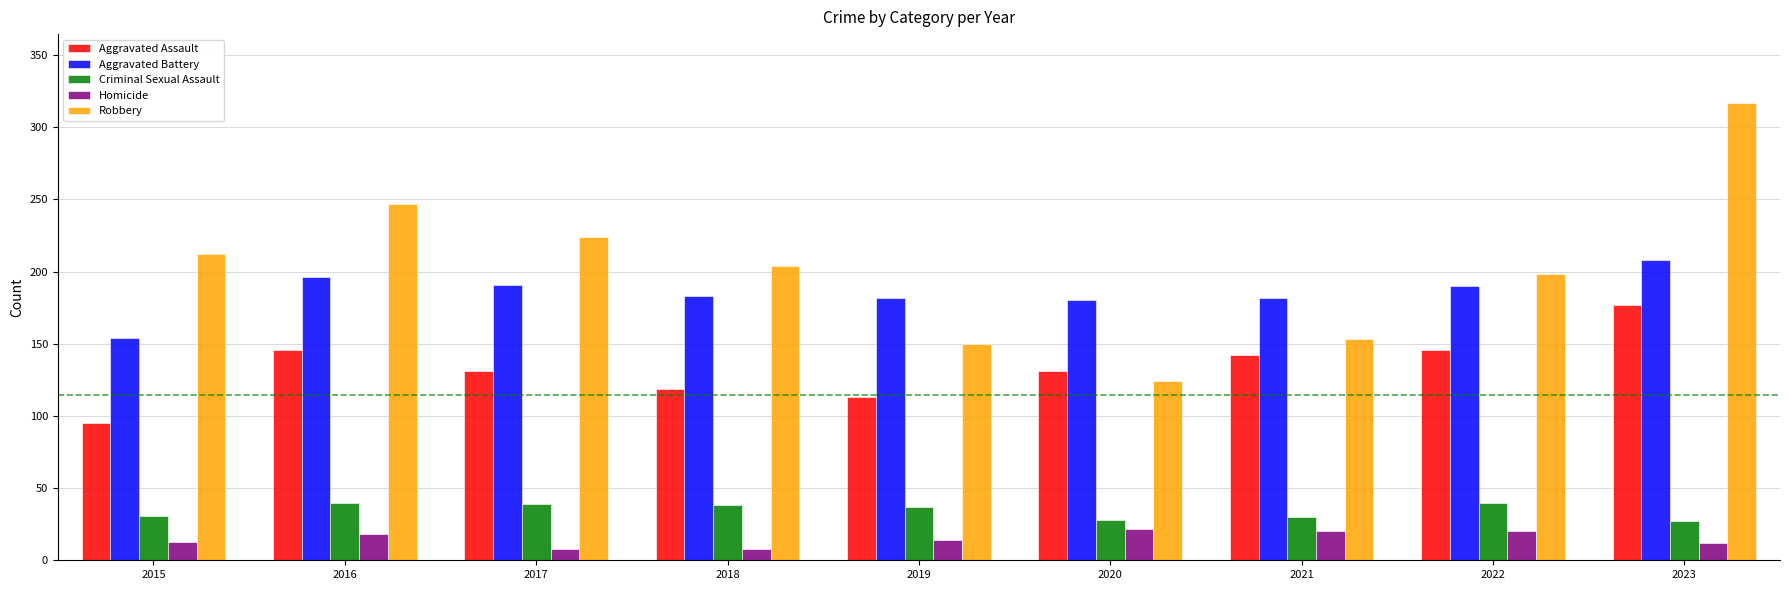

What is the total value across all series at 2021?

527